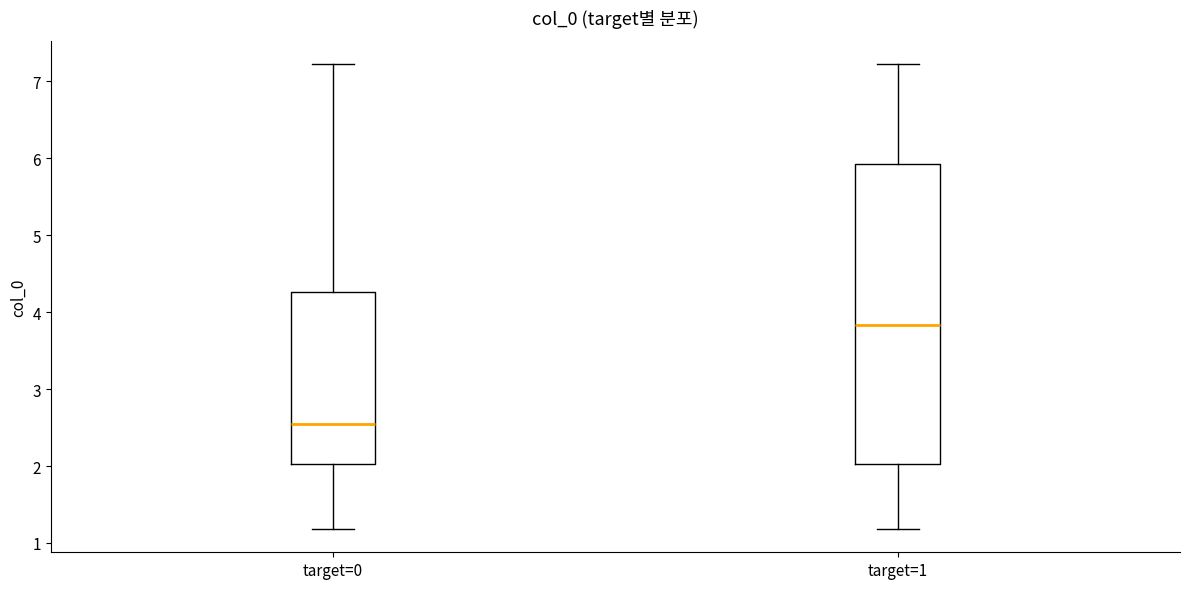

Which box's median line is the lowest?

target=0